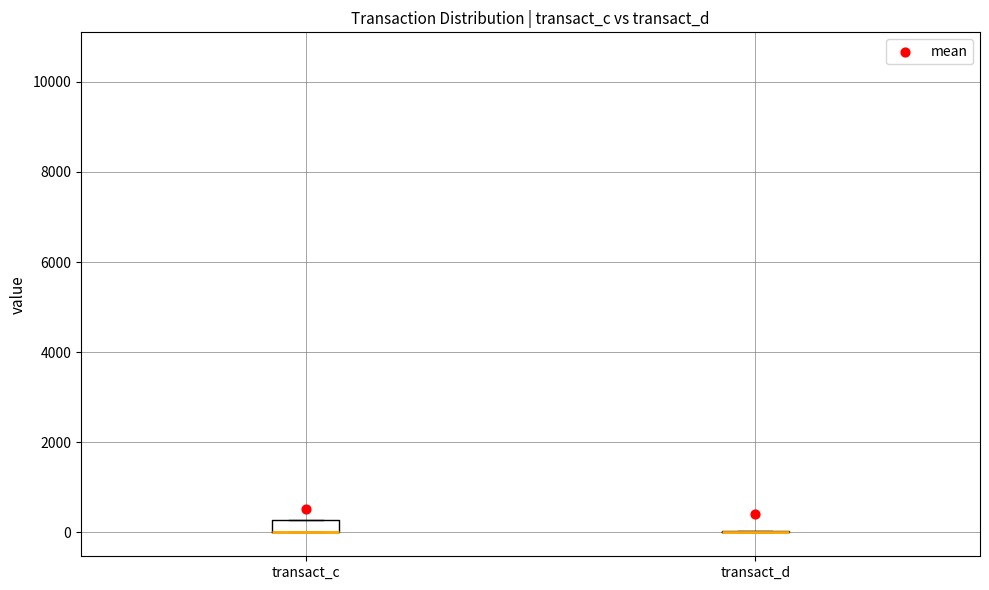

Comparing the boxes themselves (not the whiskers), which one is the tallest?

transact_c